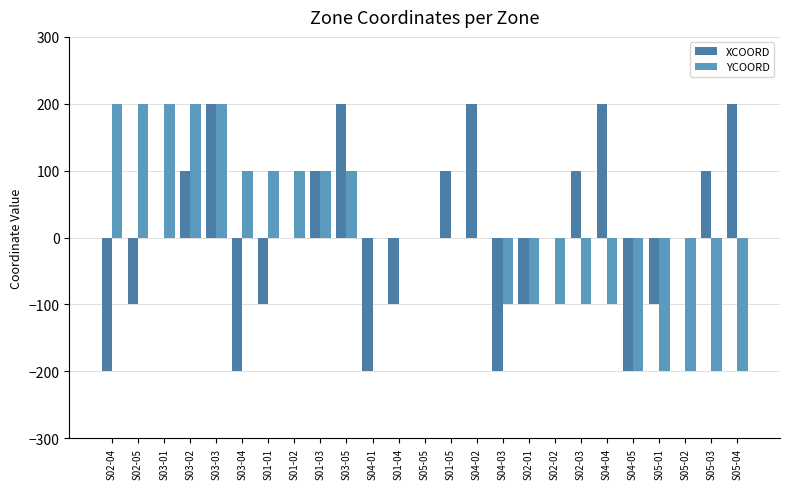

How many series are shown in this chart?

2